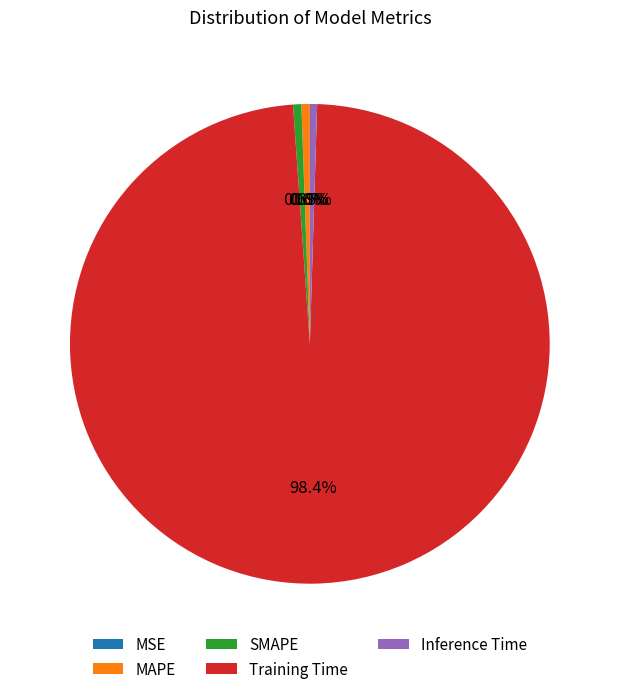

Which has a higher value, Inference Time or Training Time?

Training Time